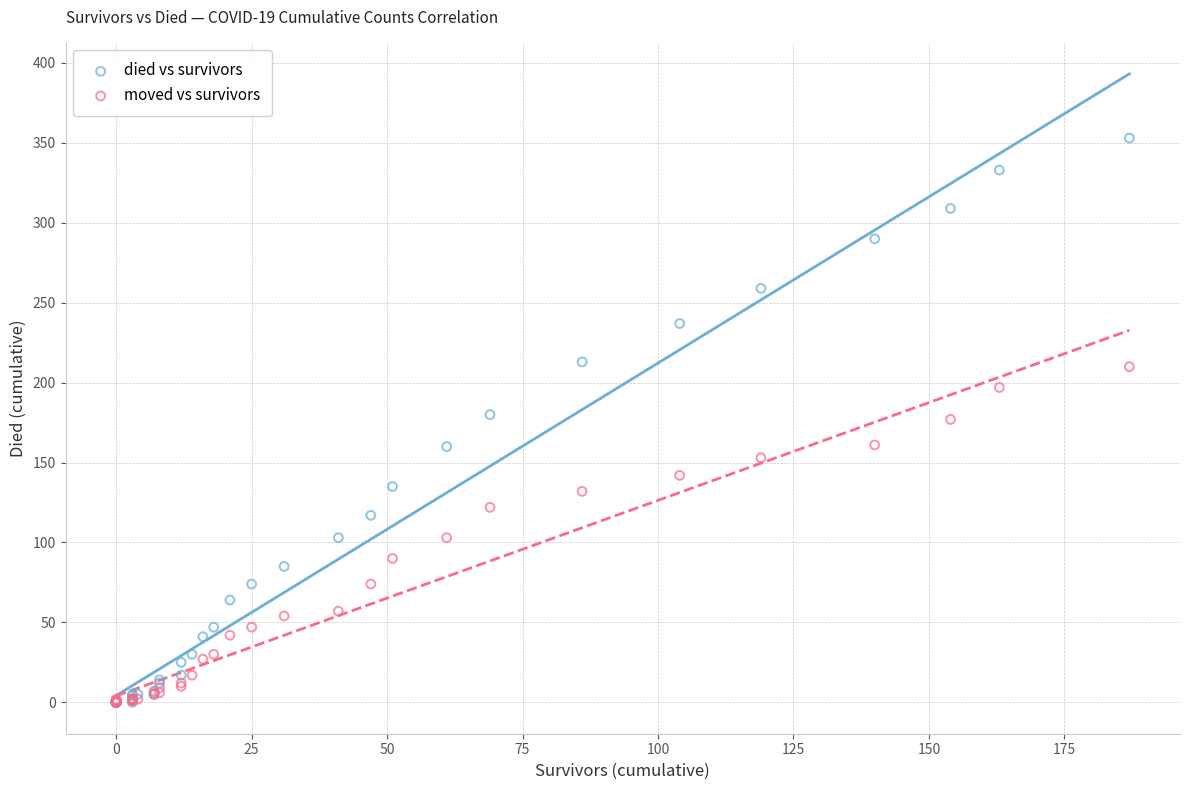

What are all the series names shown in the legend?

died vs survivors, moved vs survivors